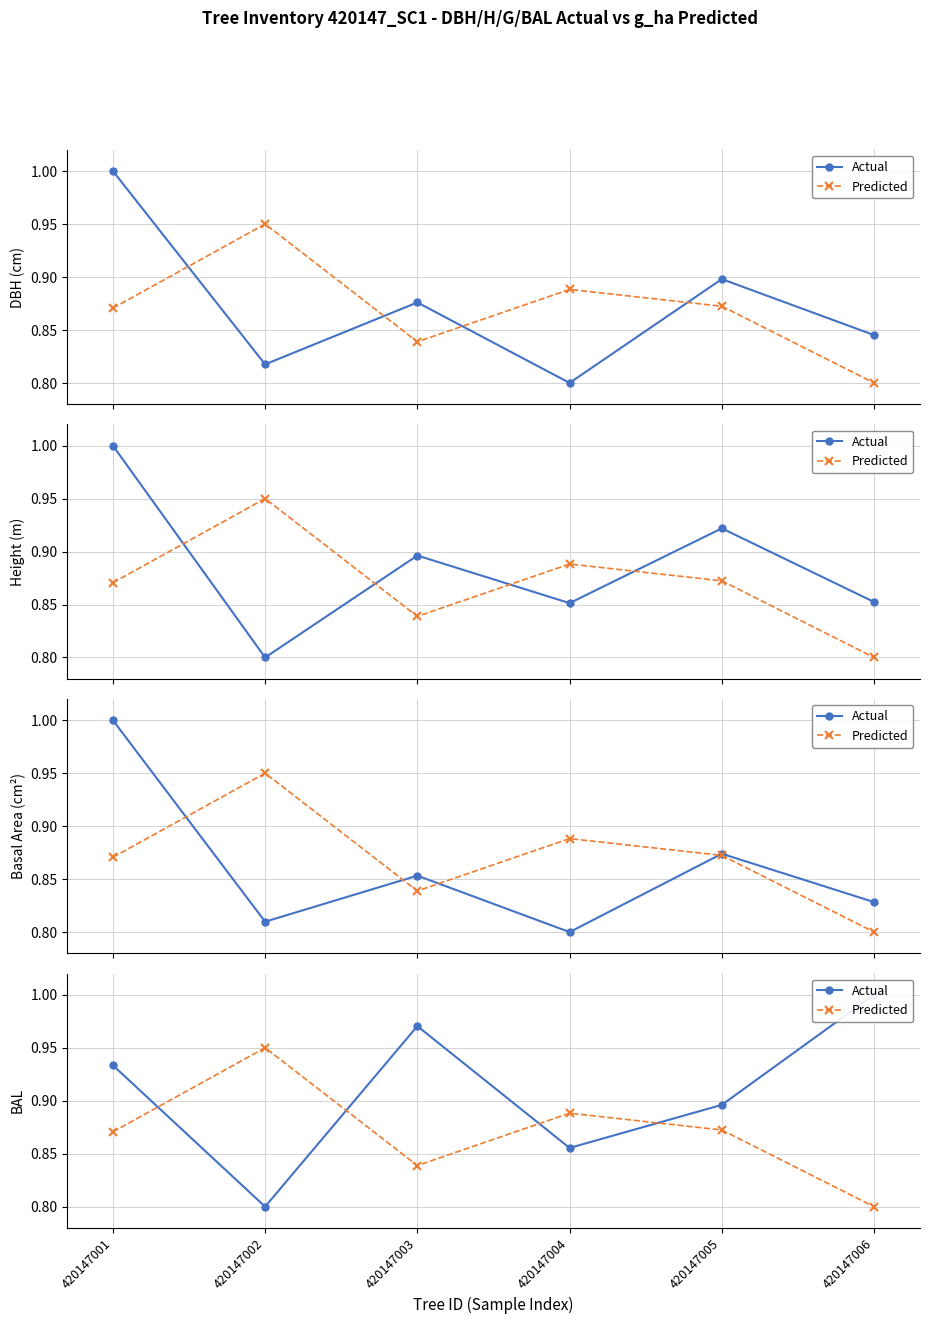

How many intersections are there between Predicted and Actual?

4